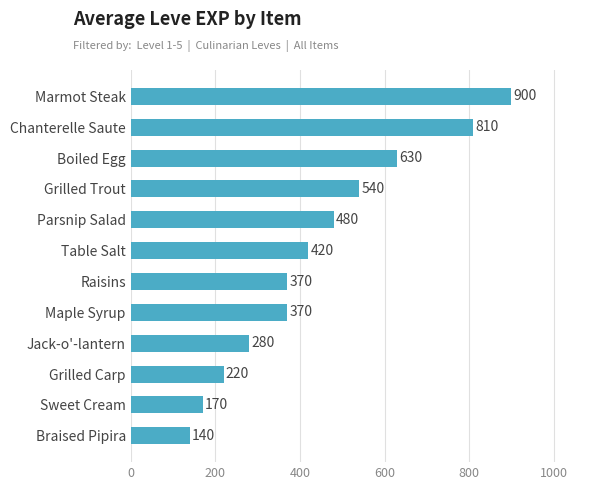

Reading top to bottom, list all the values displayed in this chart.

900	810	630	540	480	420	370	370	280	220	170	140